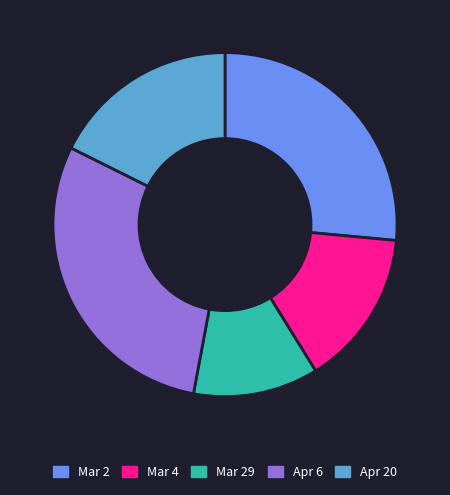

Is the sum of Mar 2 and Apr 20 greater than half?

No